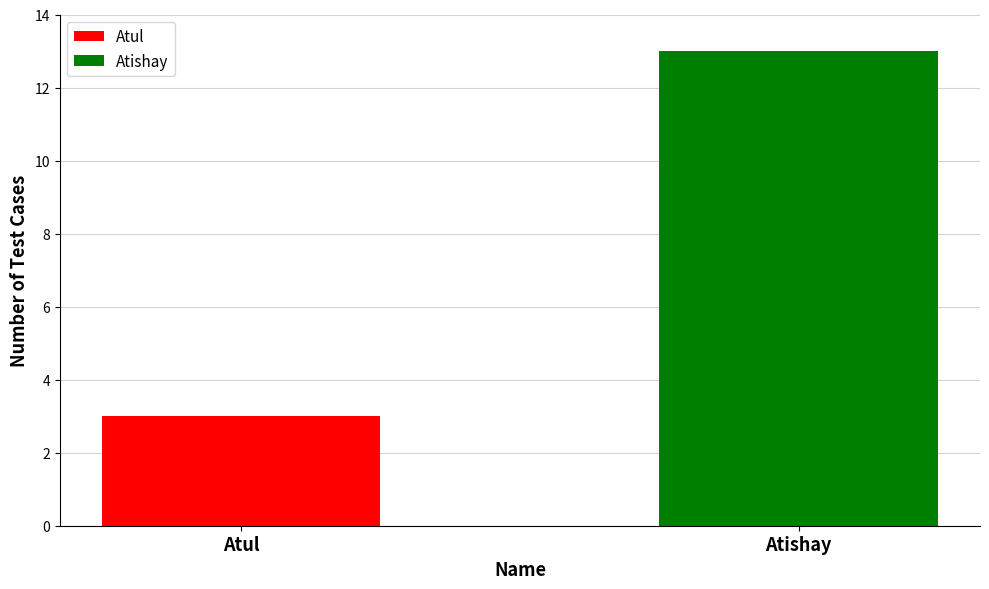

Rank the series by their average value, from lowest to highest.

Atul, Atishay